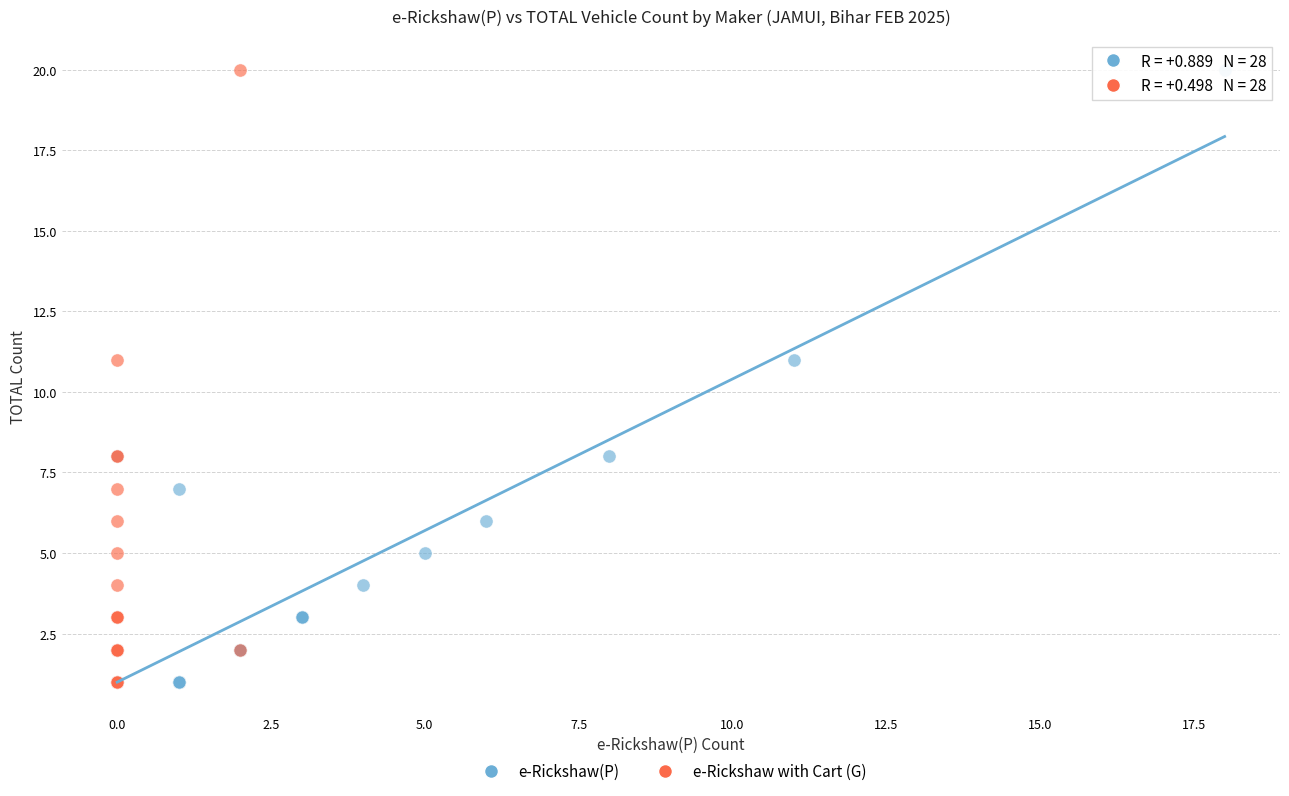

What are all the series names shown in the legend?

e-Rickshaw(P), e-Rickshaw with Cart (G)